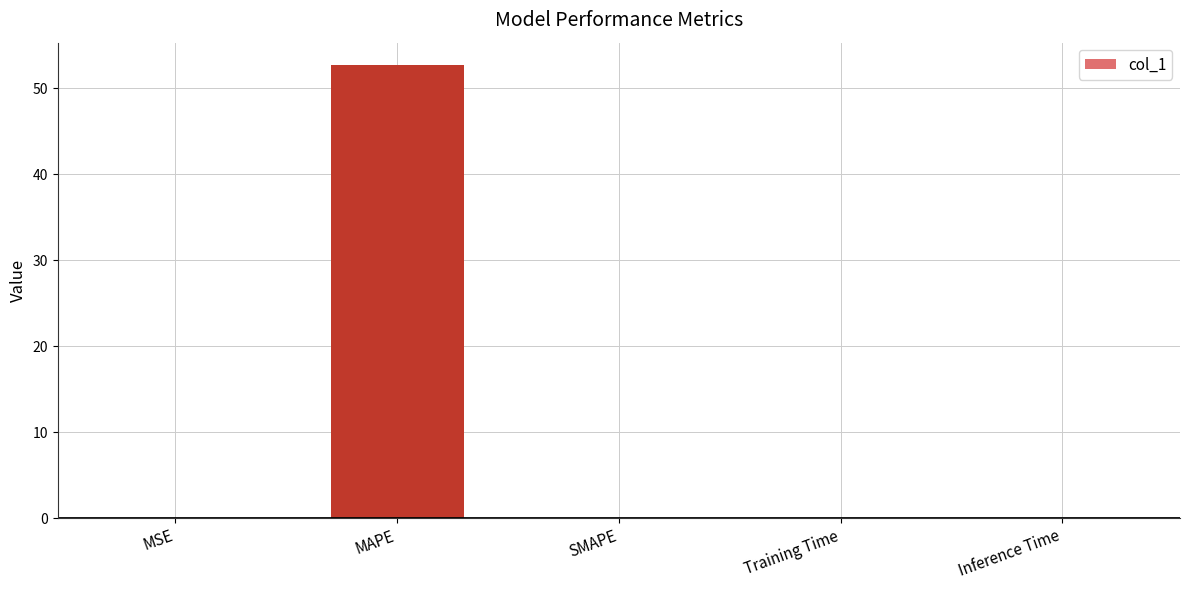

What is the maximum value shown in the chart?

52.7